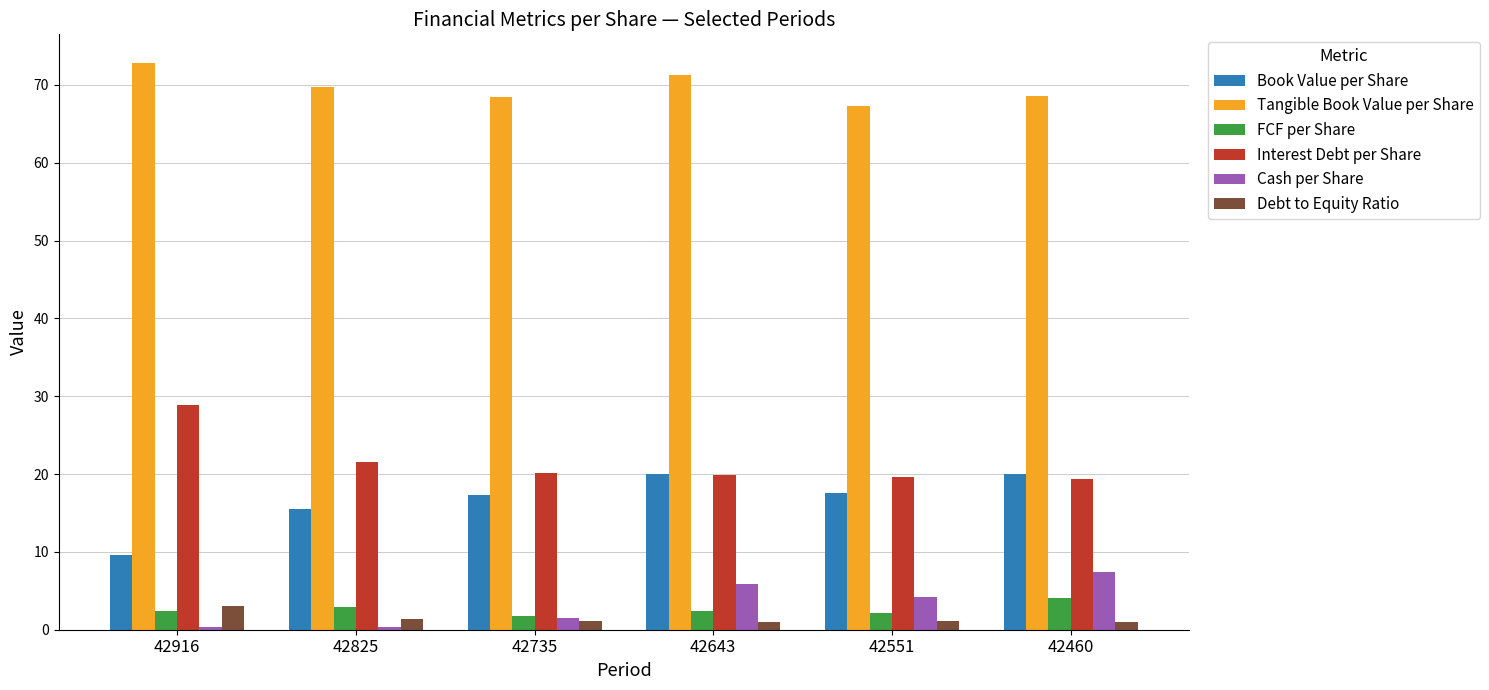

What is the maximum value shown in the chart?

72.9